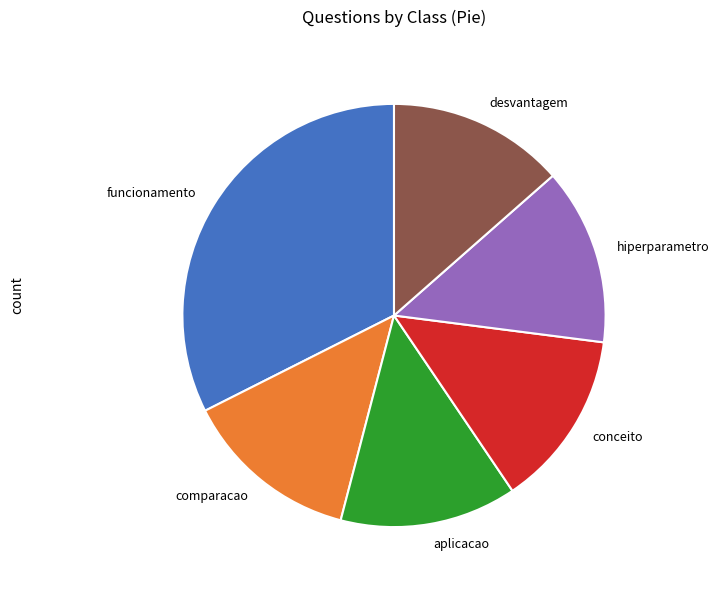

True or false: aplicacao accounts for 27% of the total.

False